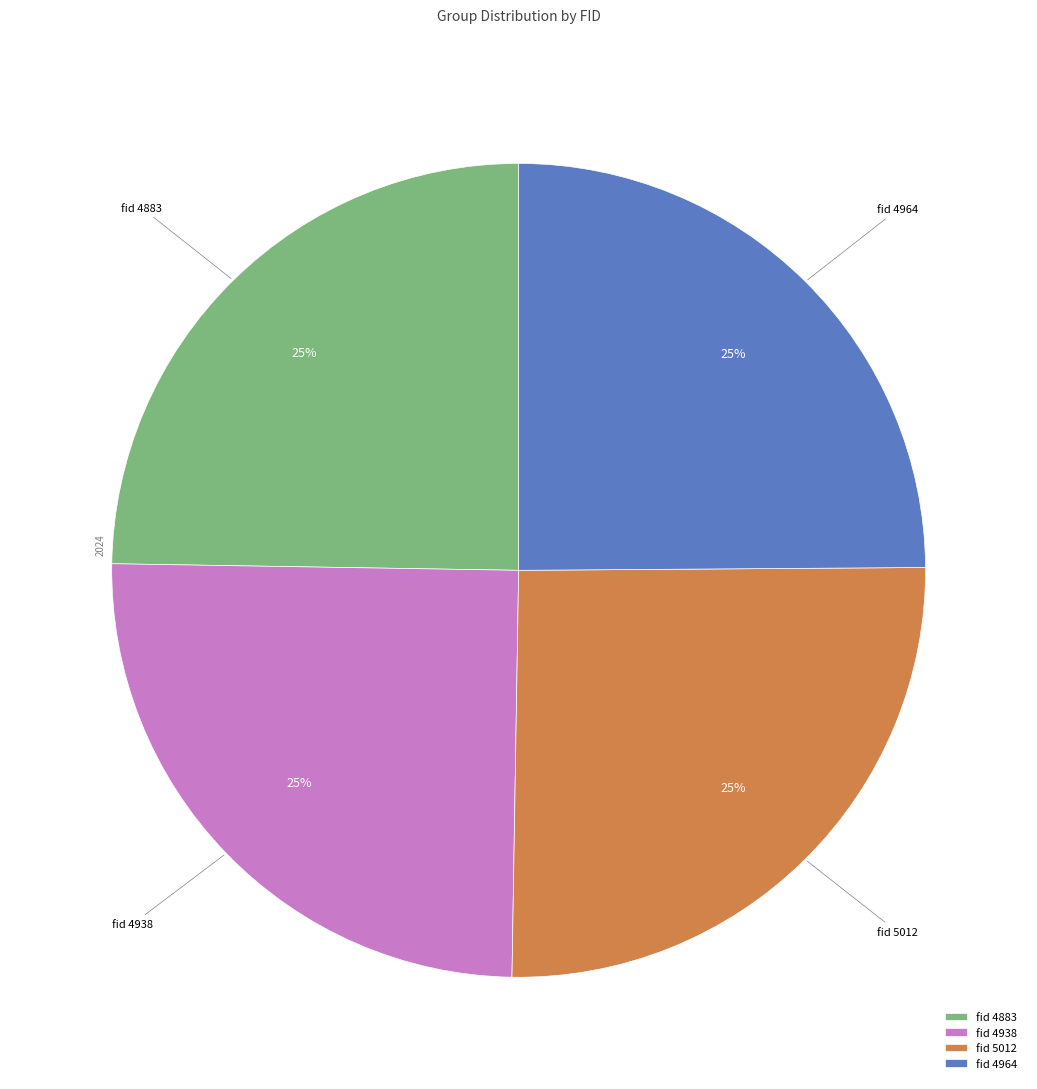

What is the ratio of the value at fid 5012 to the value at fid 4938?

1.0